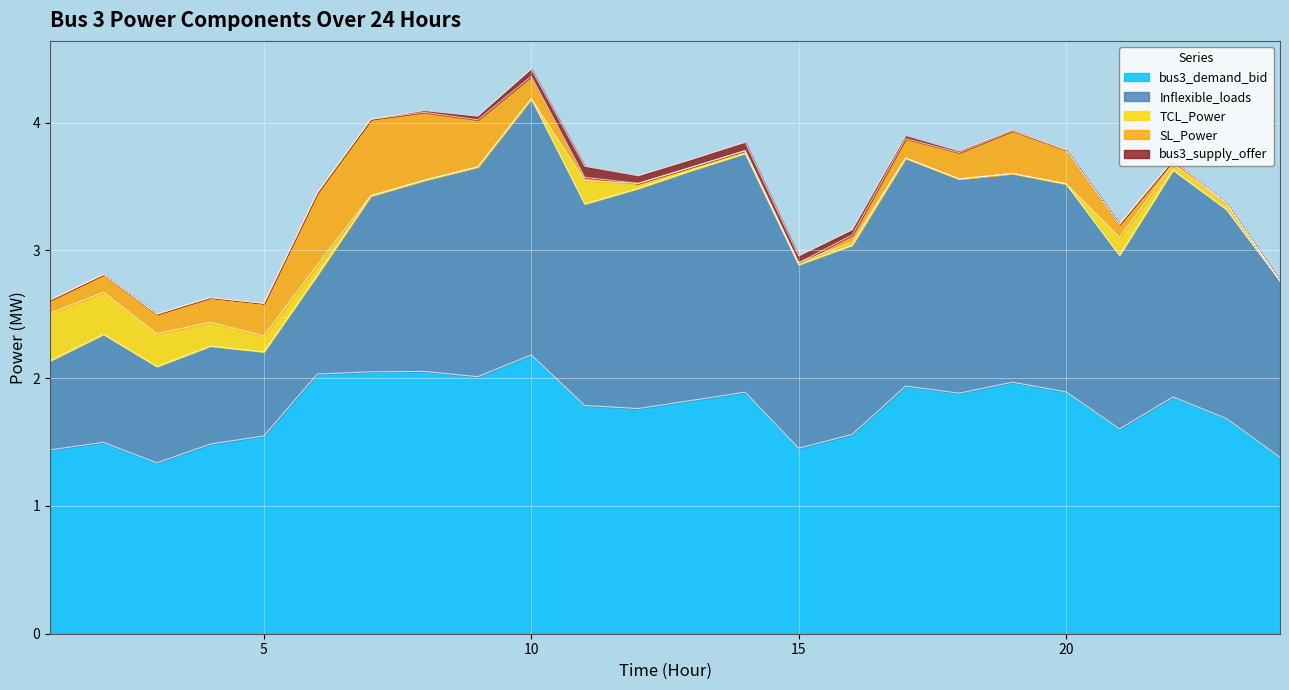

True or false: Inflexible_loads and bus3_supply_offer intersect in this chart.

False